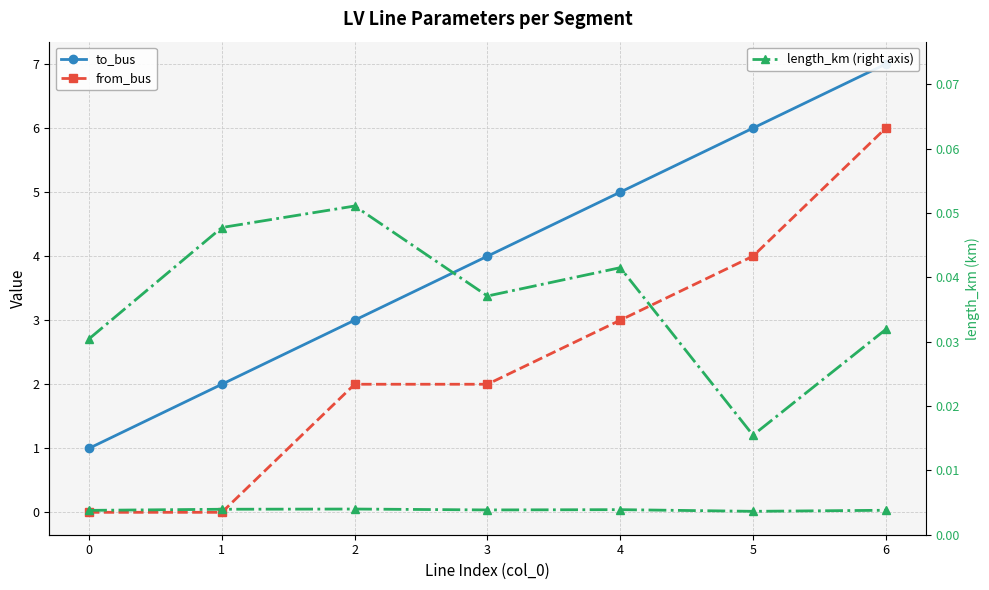

What is the sum of all length_km values?

0.3